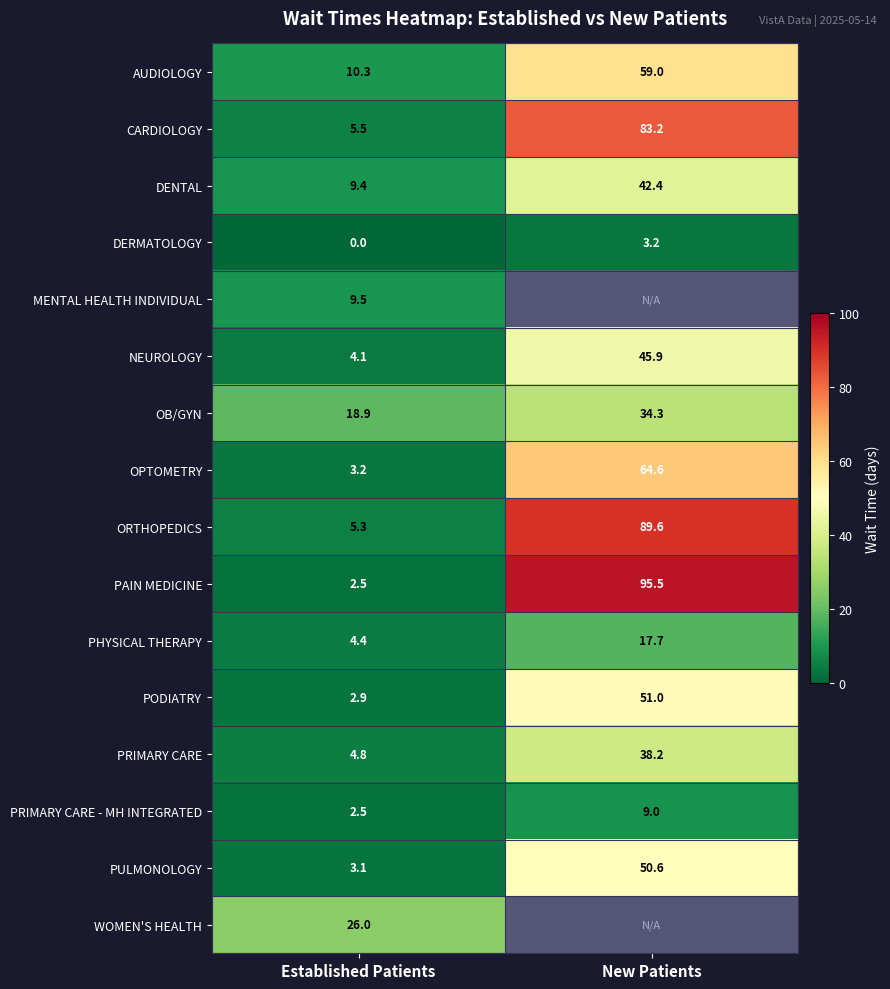

Which has a higher value, New Patients or Established Patients?

New Patients